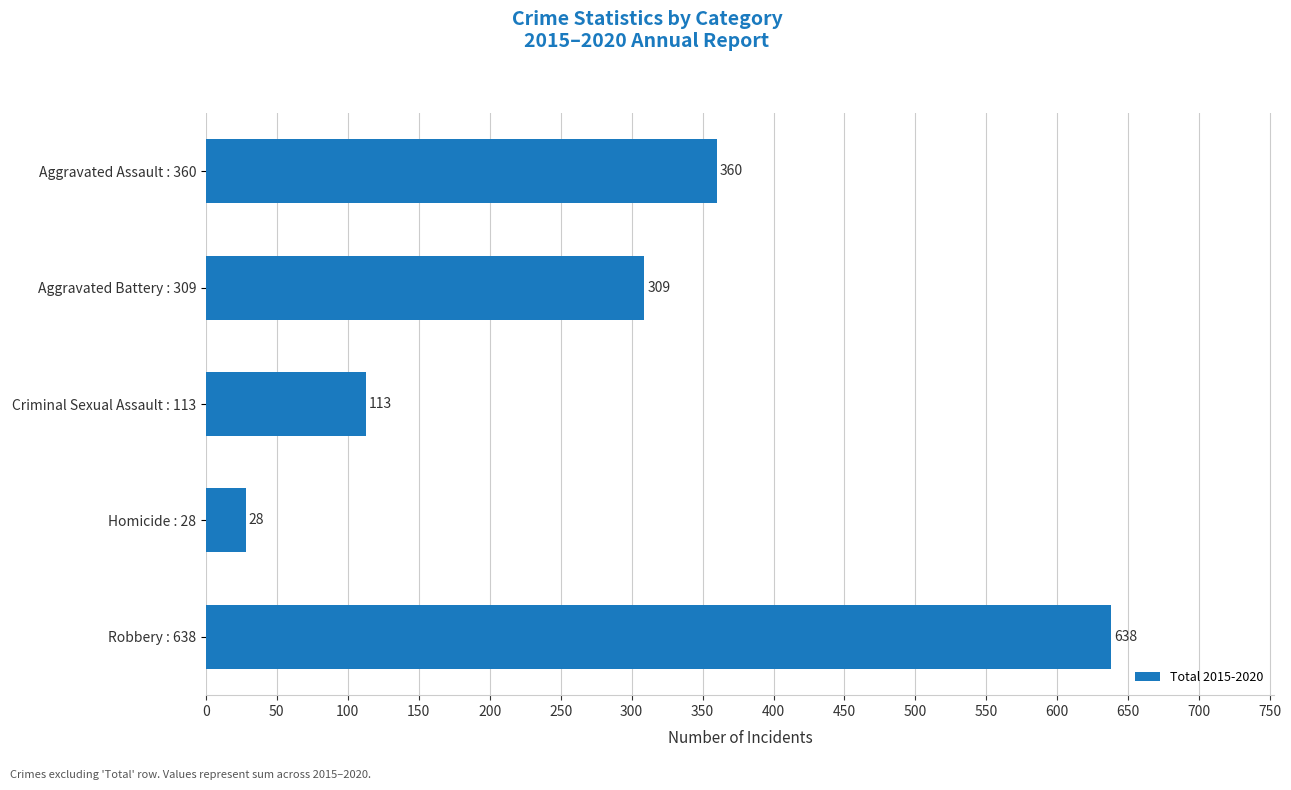

The value at Robbery : 638 is 139. True or false?

False